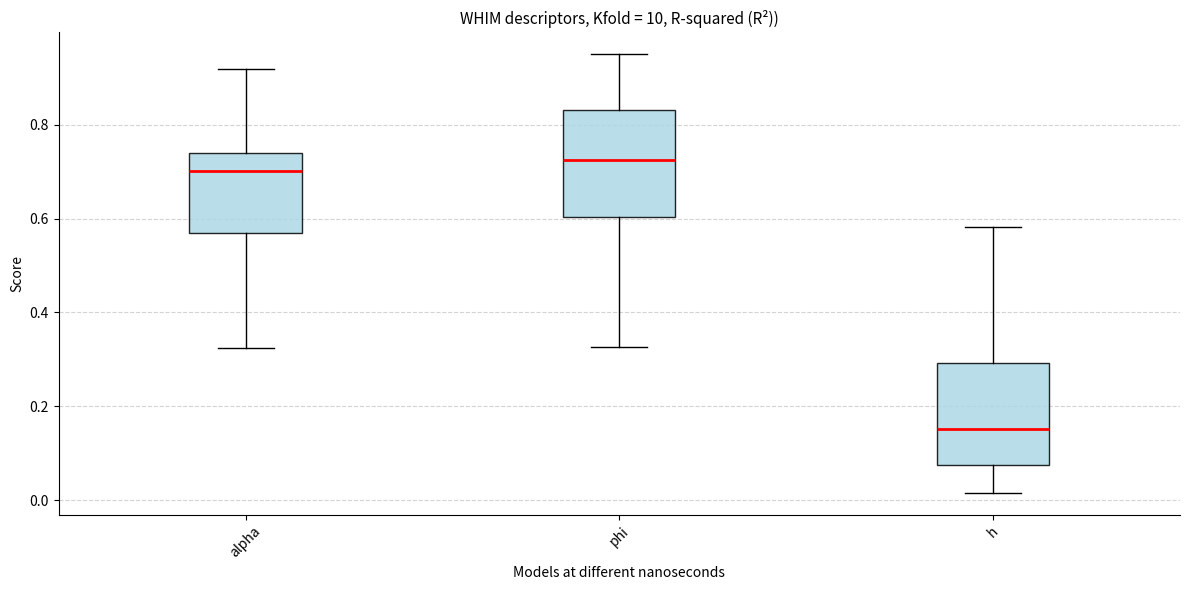

Where is the upper edge of the box for h on the y-axis? The values are not printed on the chart, so give them approximately, as read against the axis.

0.30